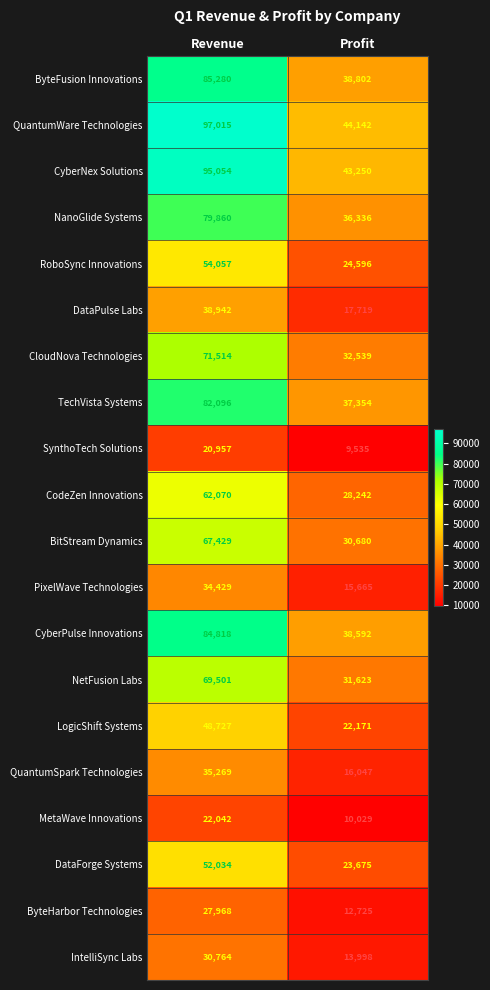

Which series has the largest total across all categories?

QuantumWare Technologies